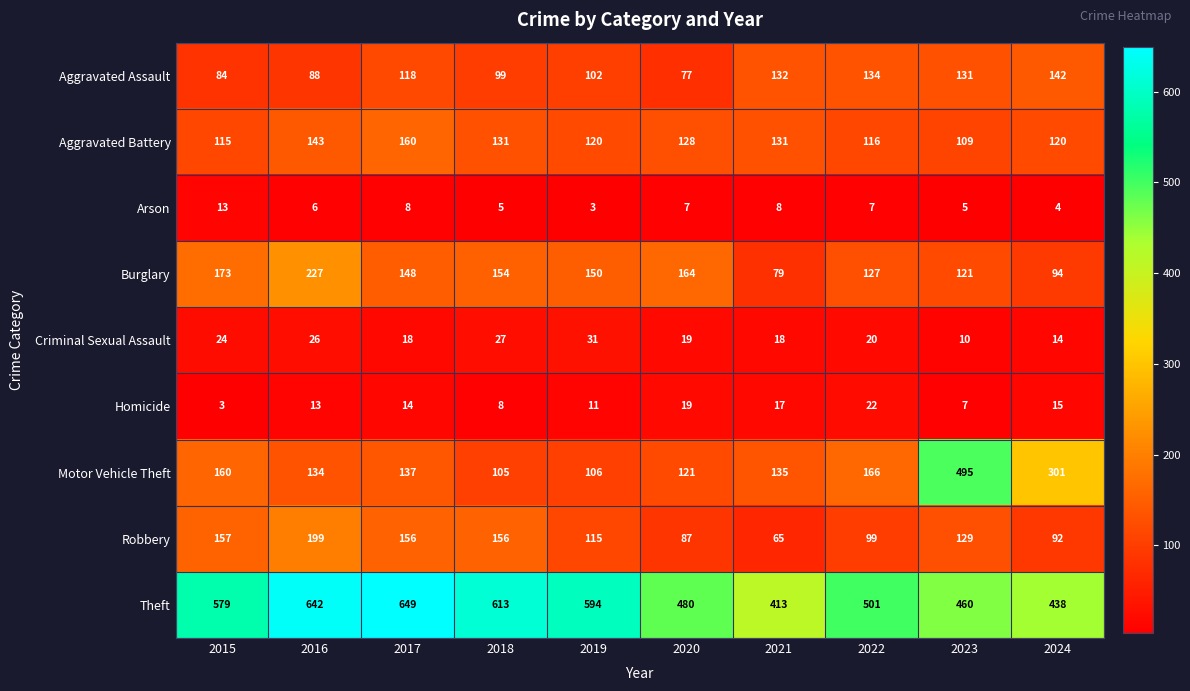

At which category is the sum across all series the highest?

2016